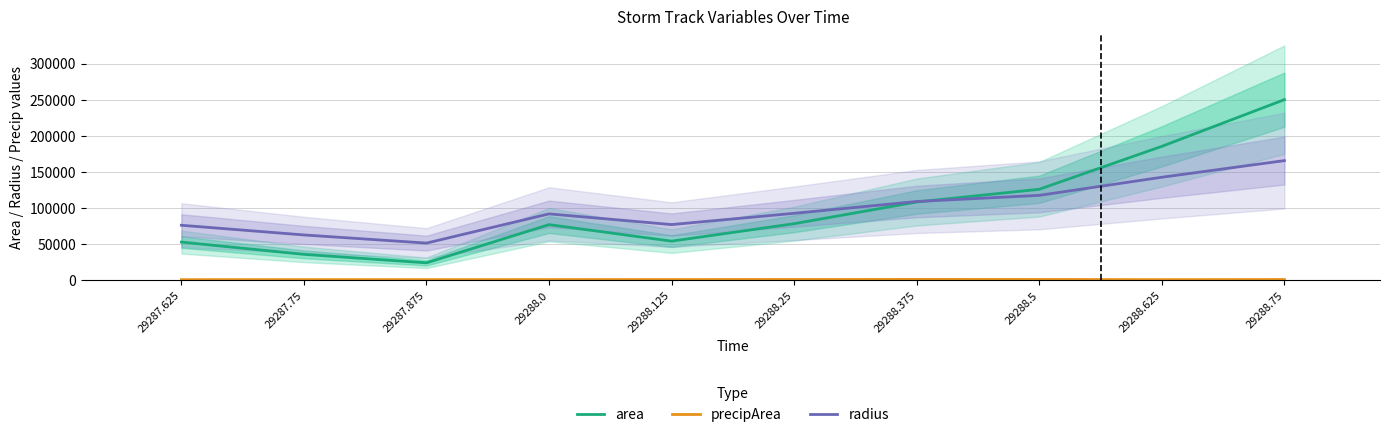

What is the label of the 8th bar from the right?

29287.875